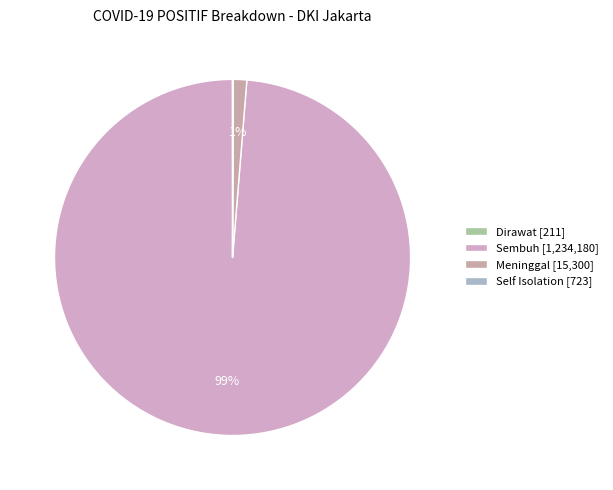

True or false: Sembuh accounts for 99% of the total.

True